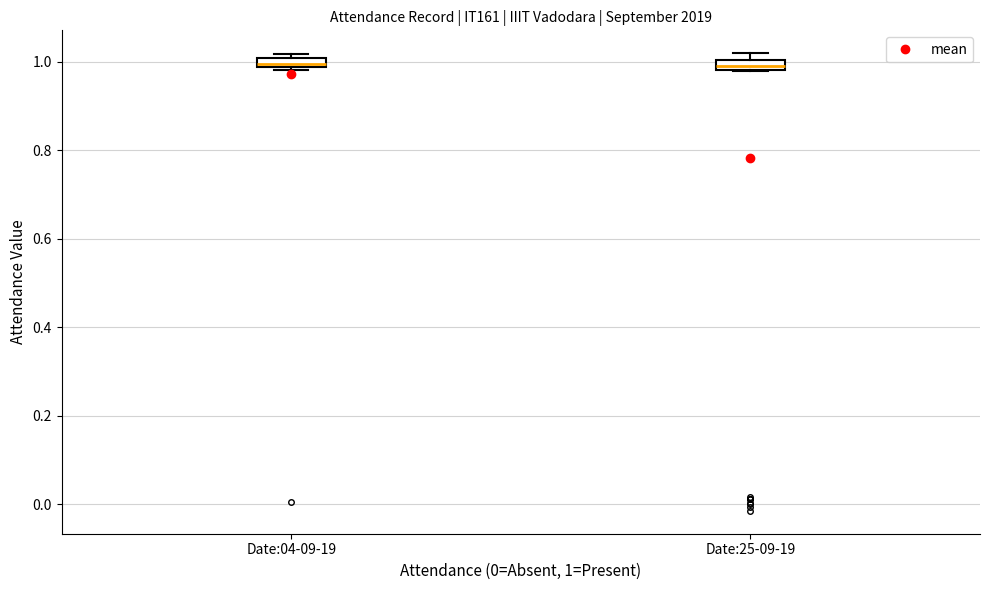

Where is the lower edge of the box for Date:25-09-19 on the y-axis? The values are not printed on the chart, so give them approximately, as read against the axis.

0.98